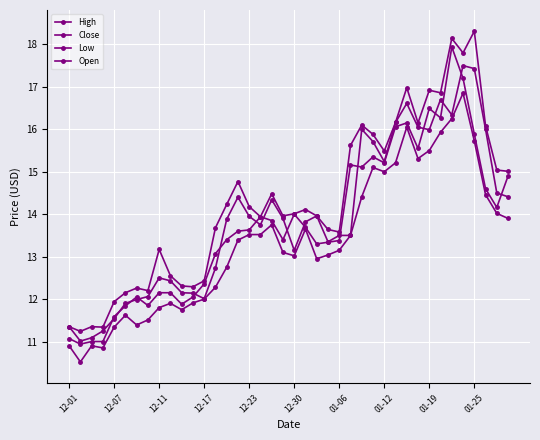

What is the label of the 8th point from the left?

01-12